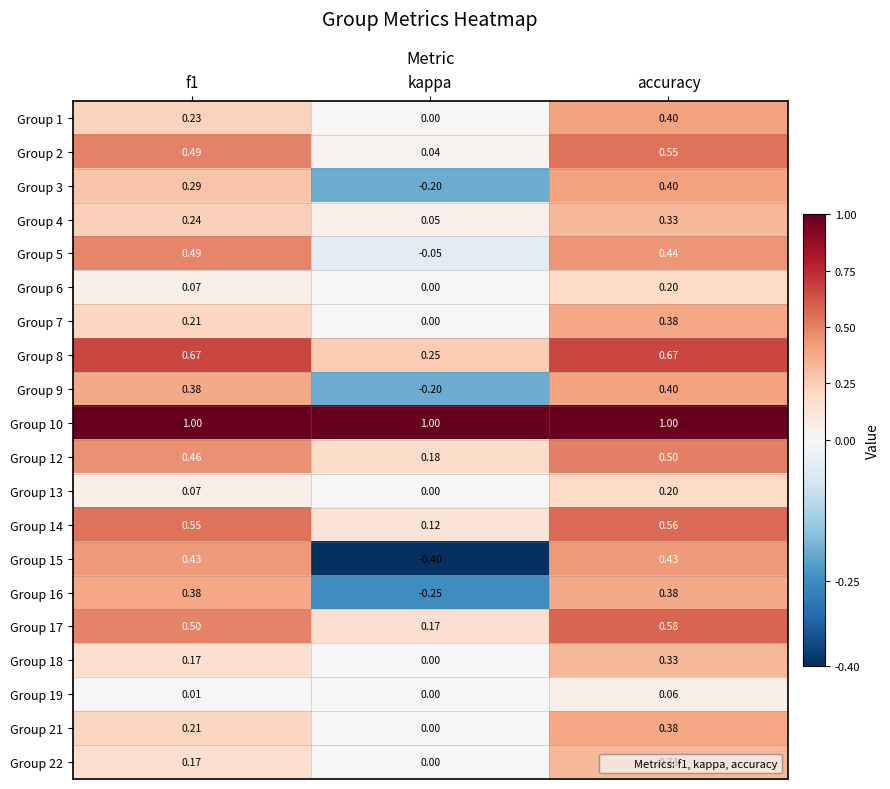

Where is Group 12 nearest to the value 0?

kappa